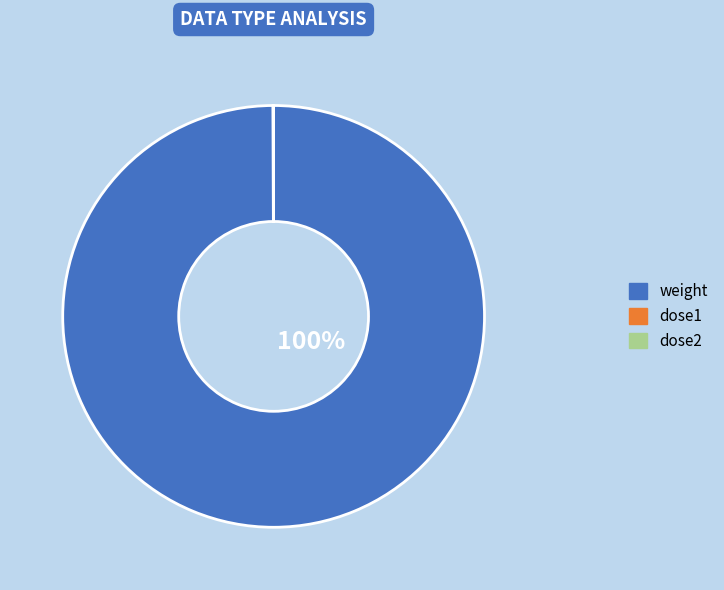

What is the largest slice in the pie chart?

weight